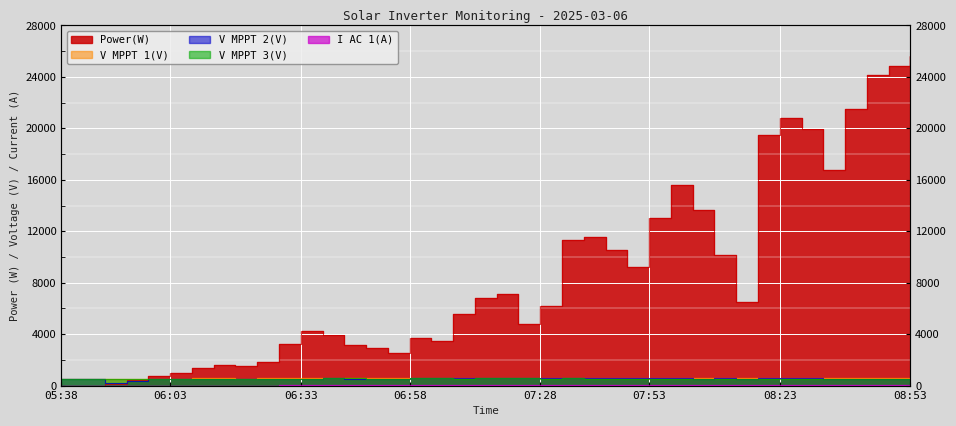

What is the label of the 32nd point from the left?

08:13